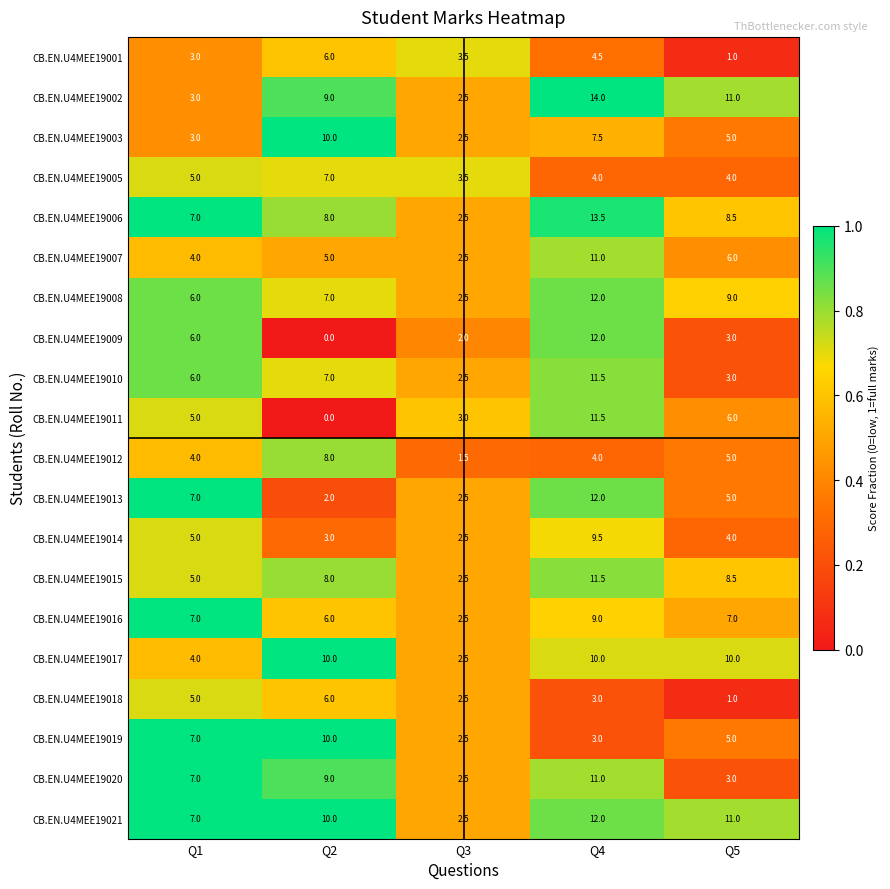

At how many categories does at least one series exceed 2?

5